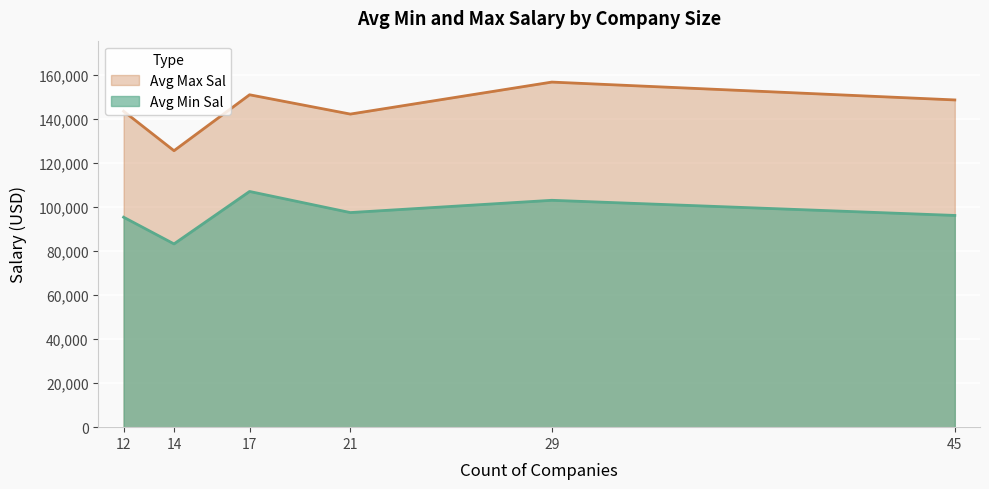

At which category does the chart reach its peak across all series?

29